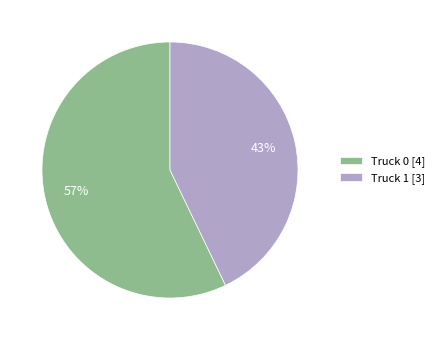

What is the smallest slice in the pie chart?

Truck 1